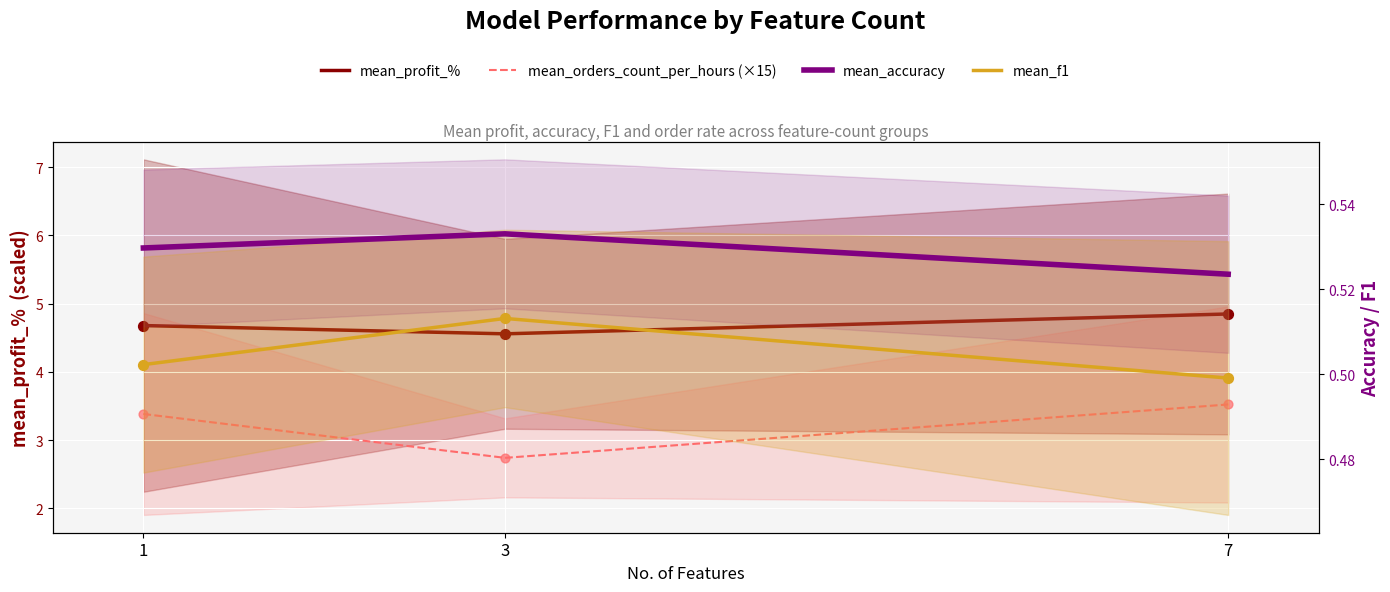

Which series contains the highest Y value?

mean_profit_%